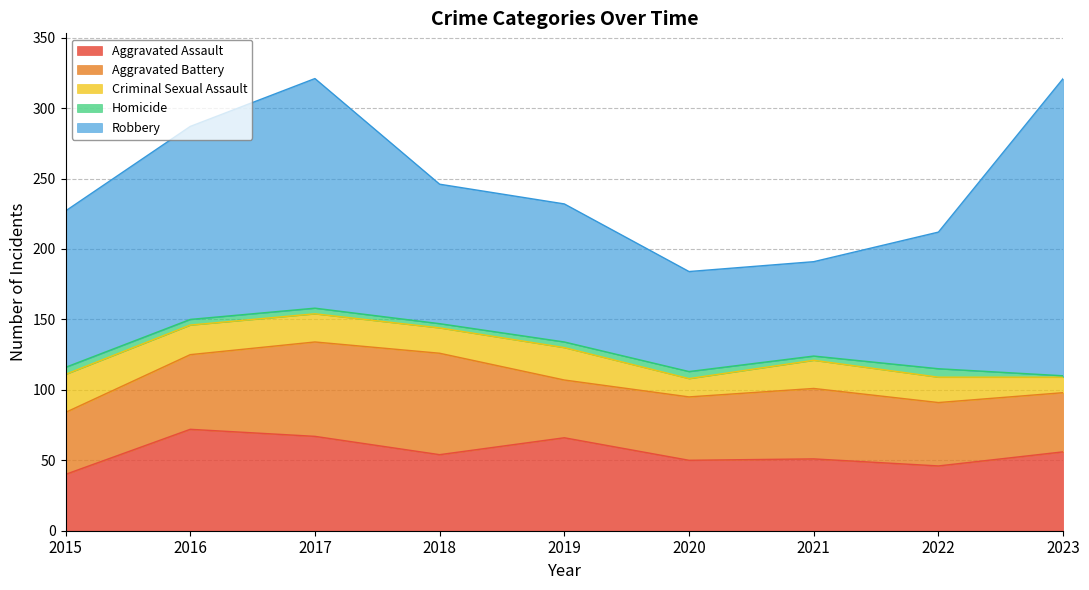

At which category is the sum across all series the highest?

2017